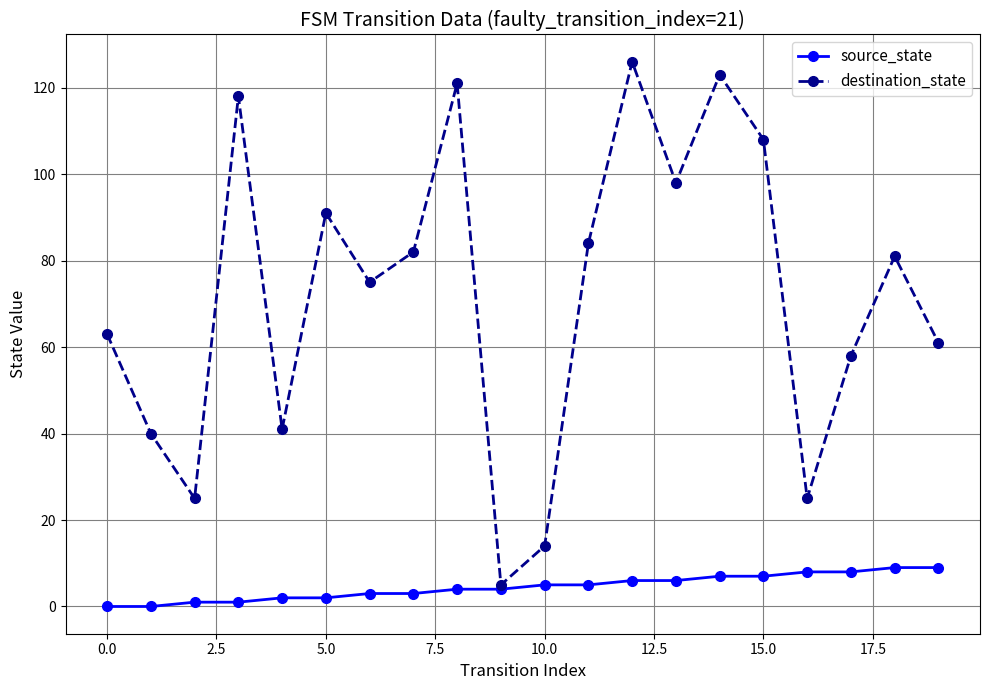

What is the value of the source_state point at the 16th from the left?

7